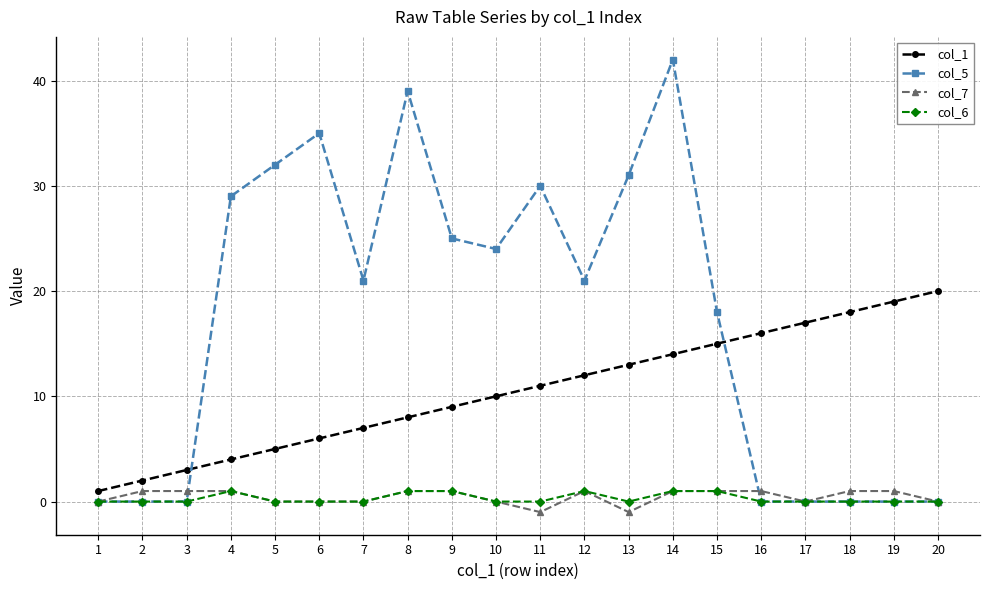

At which category is the sum across all series the highest?

14